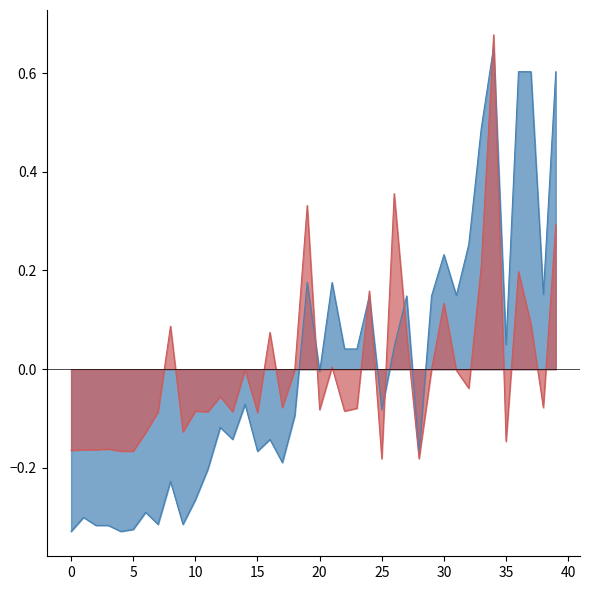

How many series are shown in this chart?

2